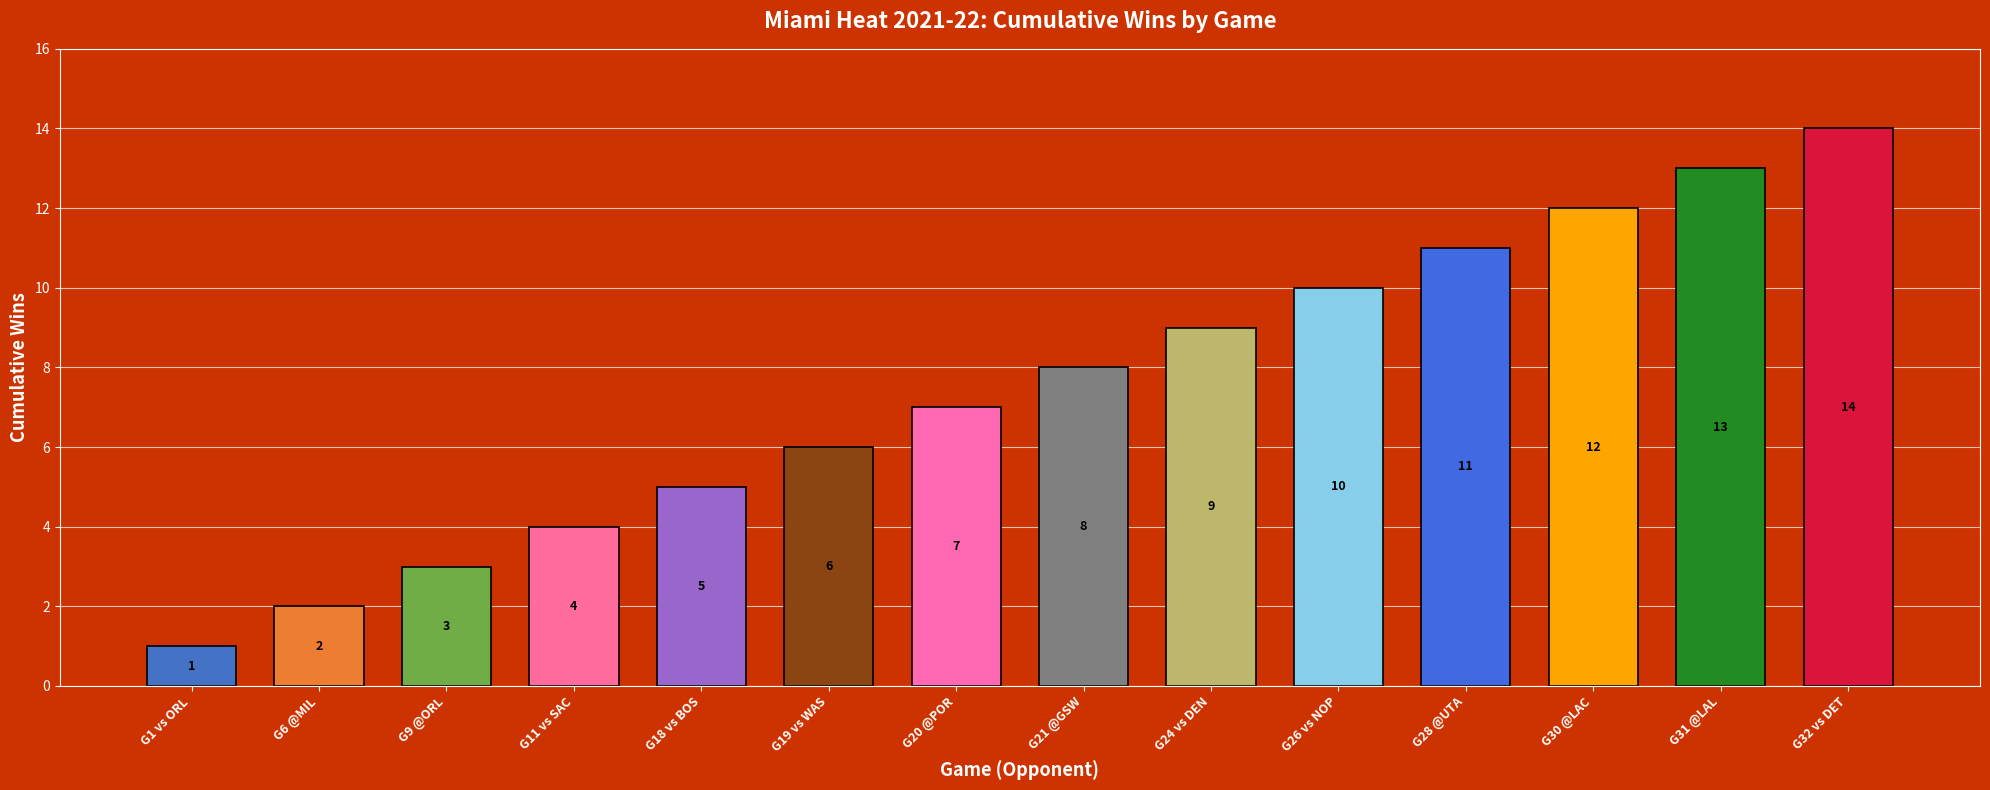

Which has a higher value, G1 vs ORL or G30 @LAC?

G30 @LAC